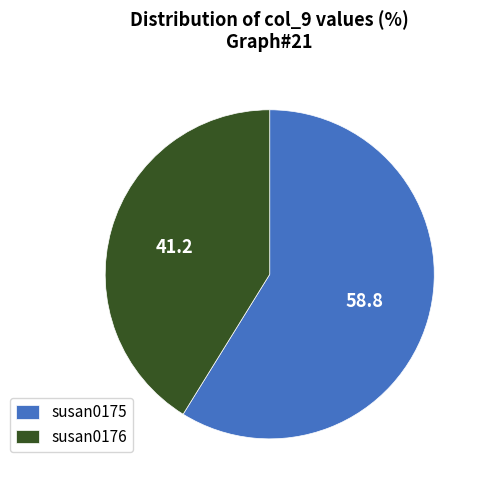

Is susan0176 the majority of the pie?

No